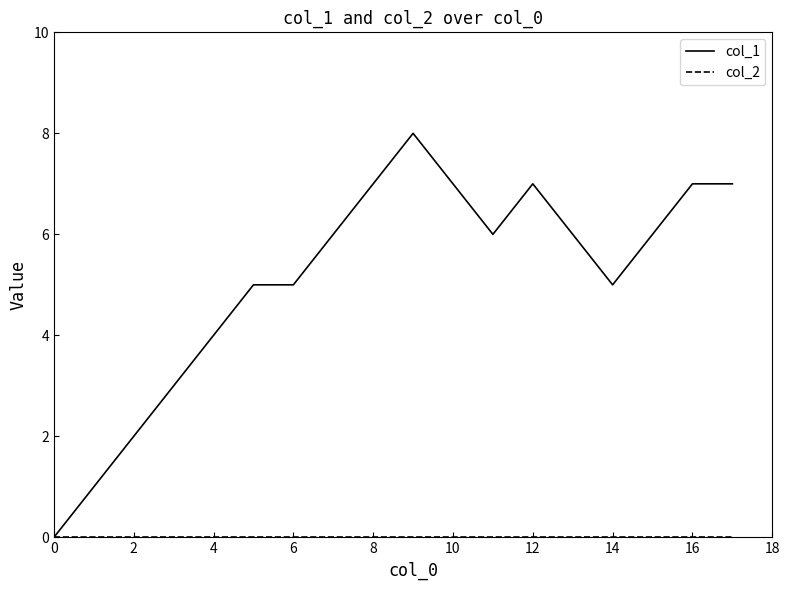

What is the greatest value displayed?

8